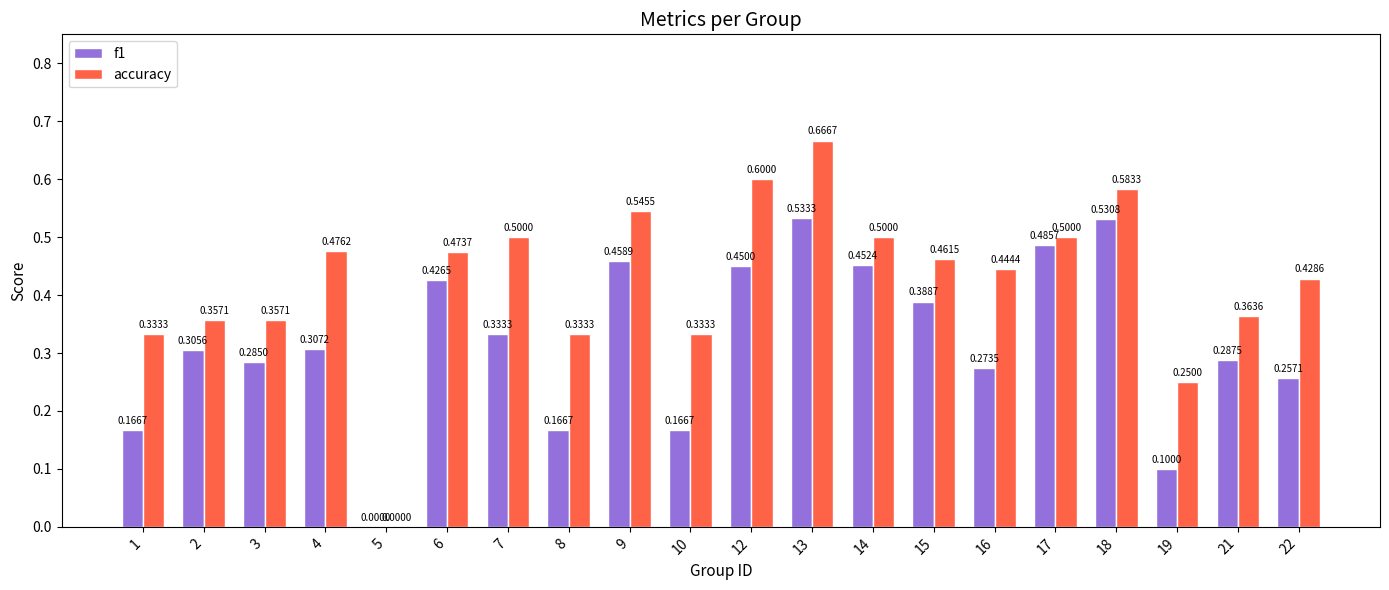

Which category has the highest value in the accuracy series?

13